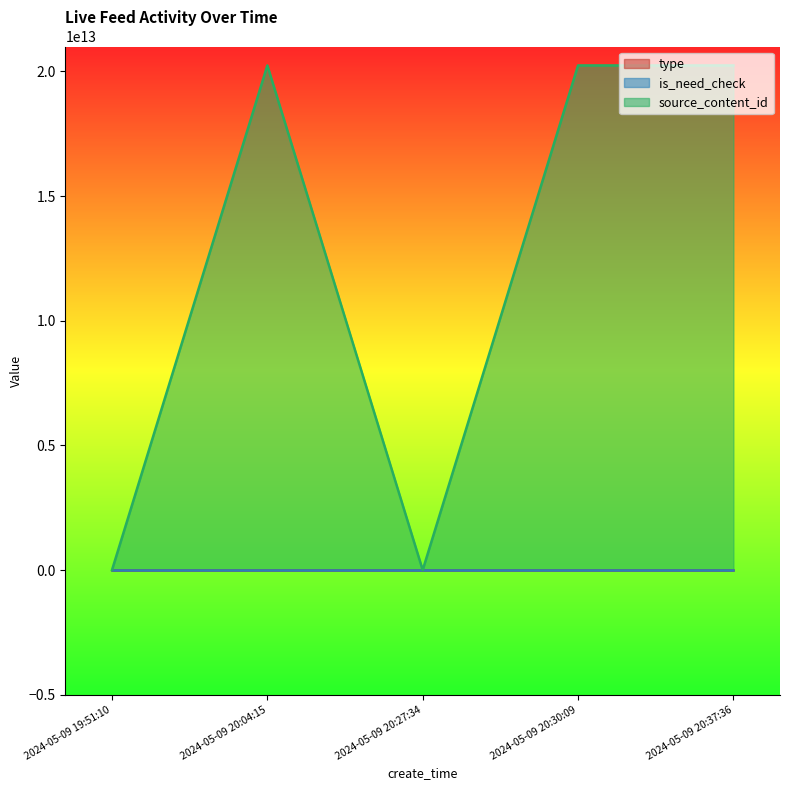

Reading left to right, list all the values displayed in this chart.

type: 0	0	0	1	0
is_need_check: 0	0	1	0	0
source_content_id: 0	20240509203057	0	20240509200855	20240509195139